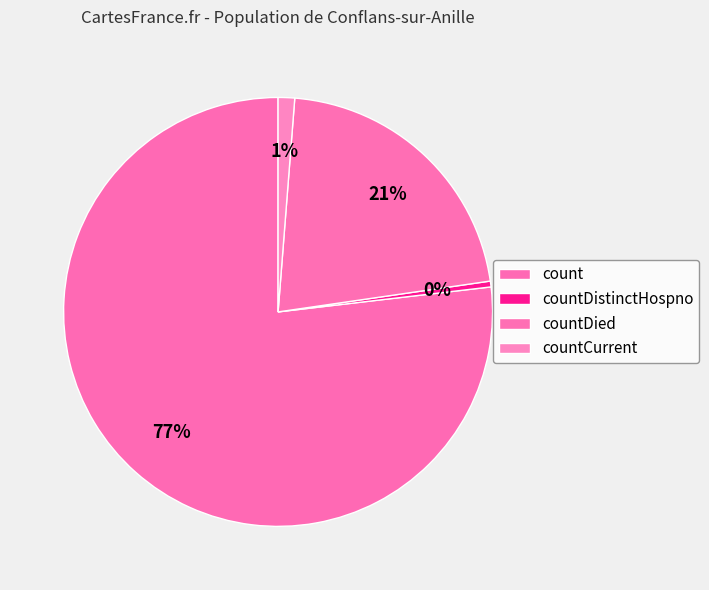

How many segments does this pie chart have?

4